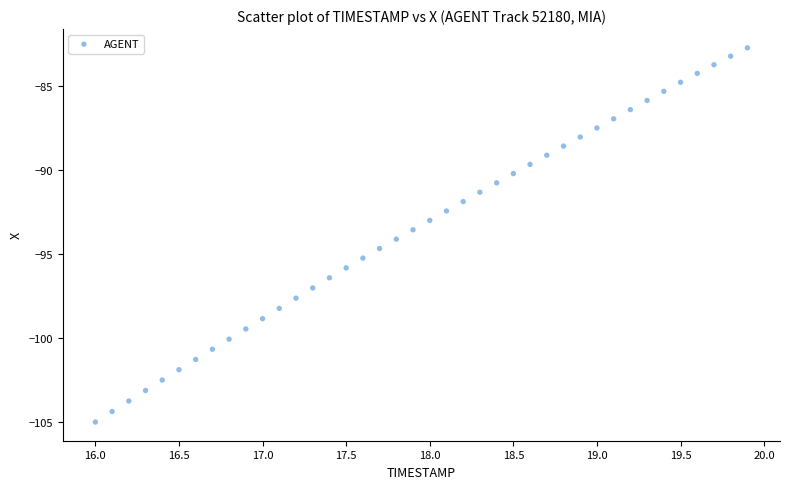

What is the range of X values (max minus min)?

3.9